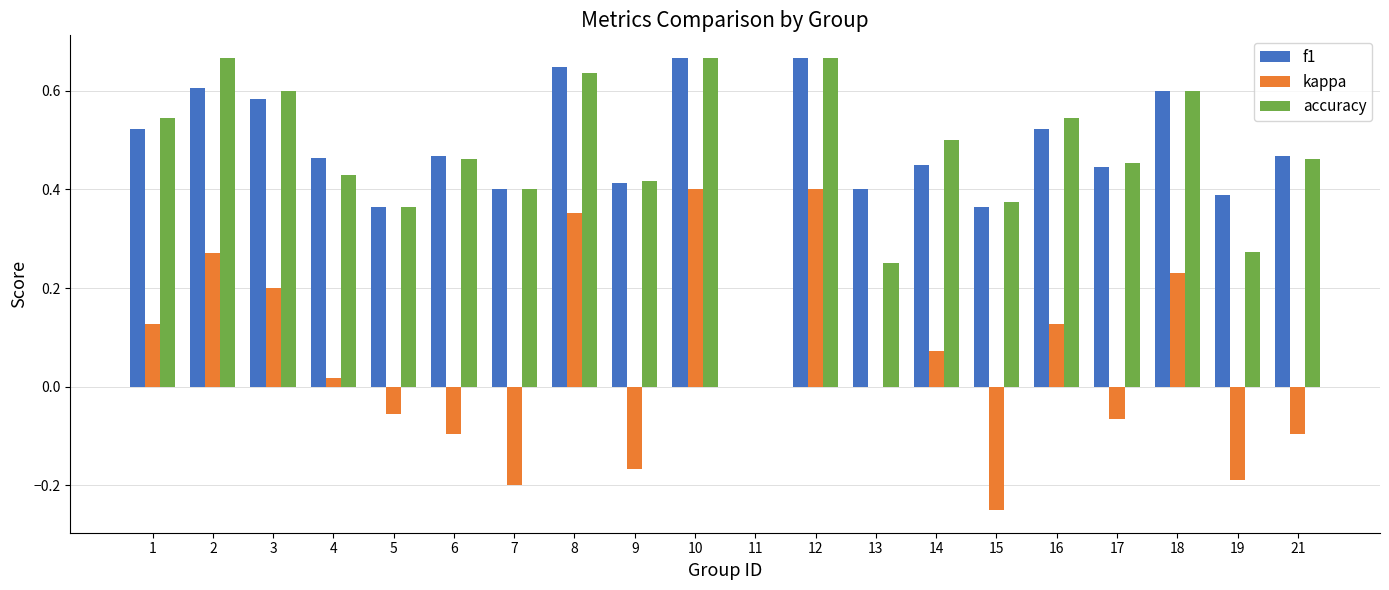

True or false: accuracy has a value of 1.0 at 18.

False